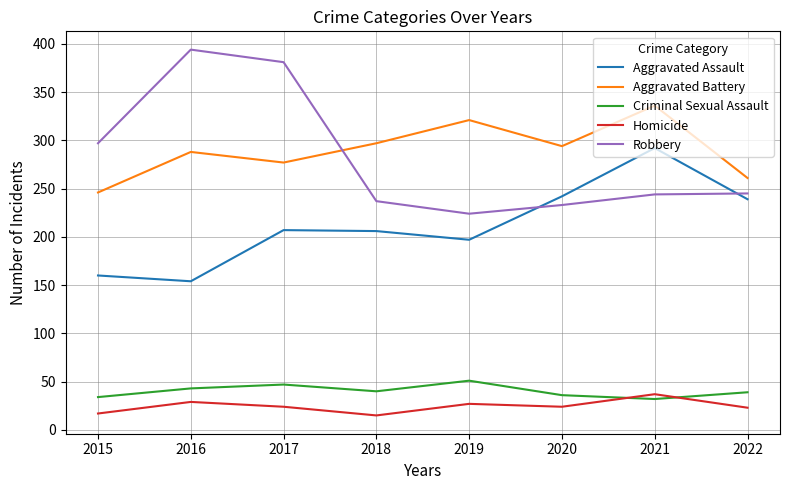

At 2015, list the series in order from smallest to largest.

Homicide, Criminal Sexual Assault, Aggravated Assault, Aggravated Battery, Robbery